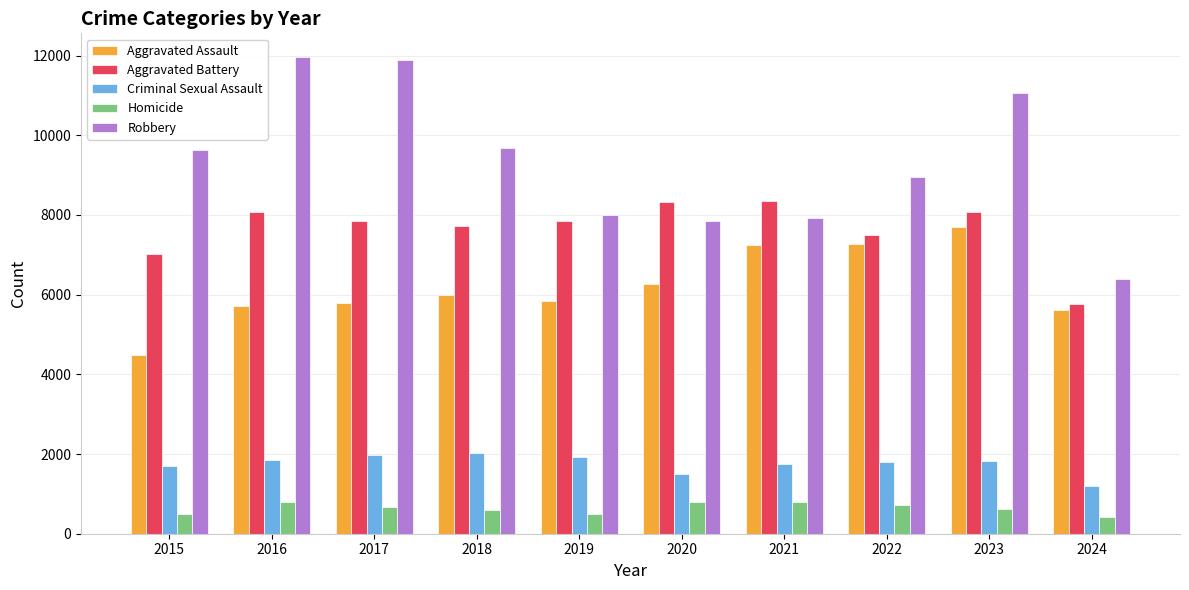

Which series has the largest total across all categories?

Robbery